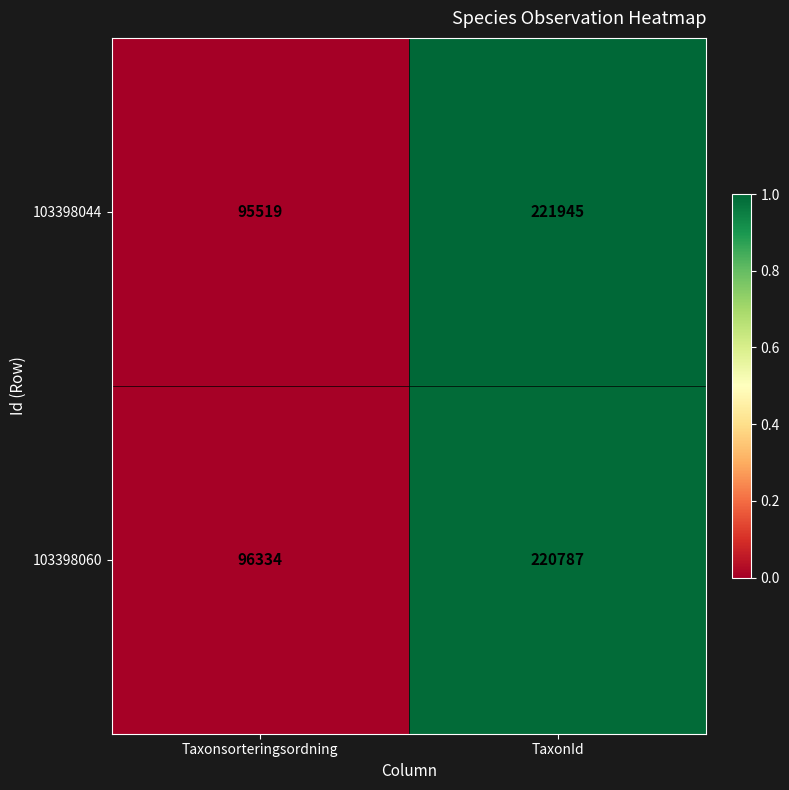

At which category does the chart reach its minimum across all series?

Taxonsorteringsordning